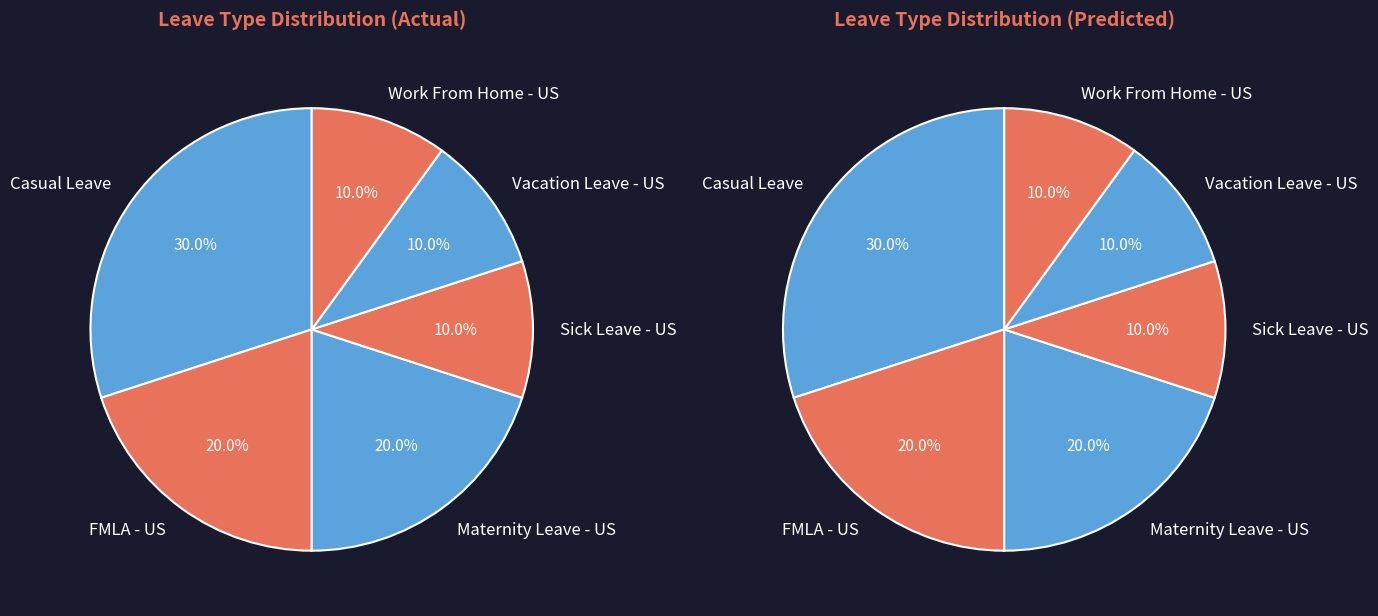

Is the sum of Maternity Leave - US and Work From Home - US greater than half?

No